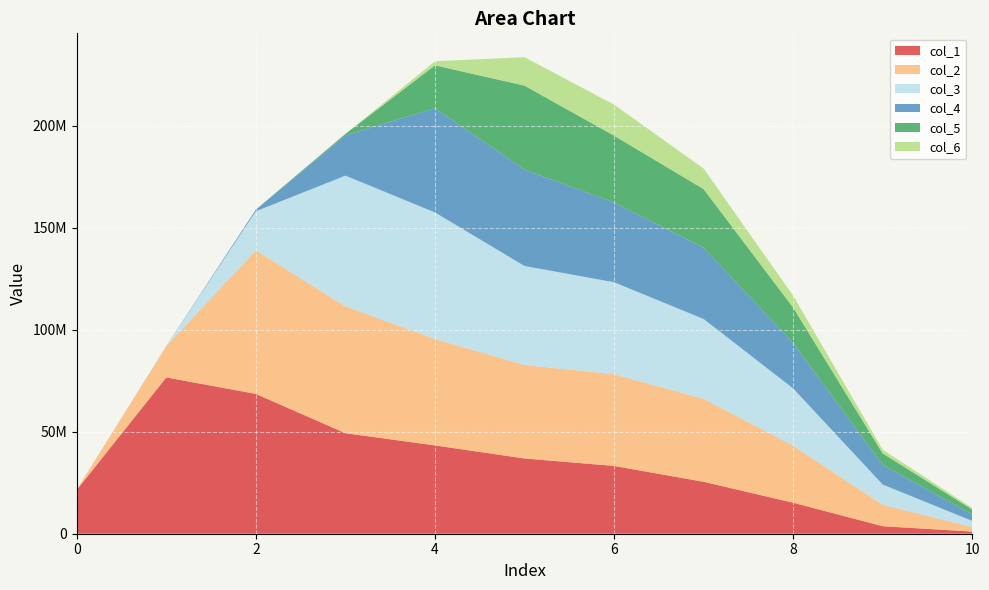

Reading left to right, list all the values displayed in this chart.

col_1: 21502693	76607012	68512210	49259980	43274816	36874496	33222086	25447536	15197920	3680010	1047384
col_2: 155088	15344820	70347528	62141100	52166922	45817146	44970552	40651800	27944310	10491516	2151540
col_3: 0	156355	19171328	64086506	62006560	48516895	45056430	39136320	28064808	9923800	3085368
col_4: 0	0	810480	19763618	51080240	47234869	39054943	34942824	22253056	9649728	3164898
col_5: 0	0	0	700230	21010968	41143740	32762268	28705815	17357934	5583126	2422903
col_6: 0	0	0	0	1991656	13957753	15221643	10076944	5857605	1841066	766428